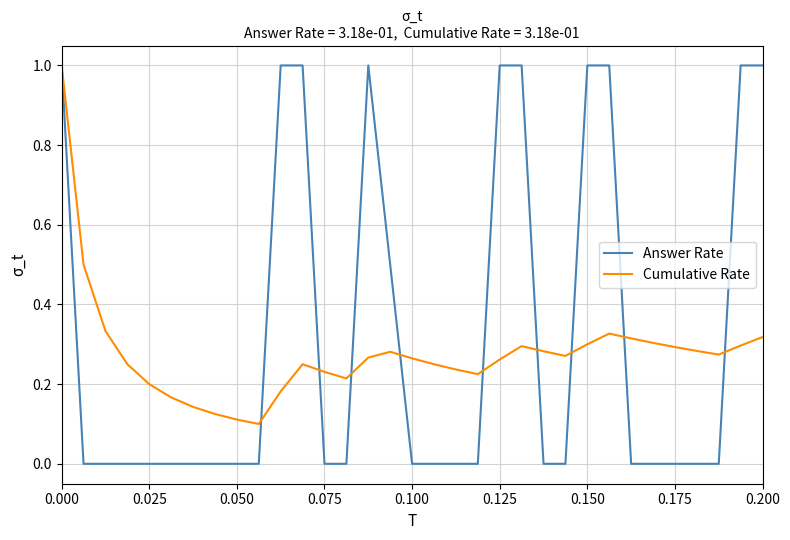

At how many categories does at least one series exceed 0?

33